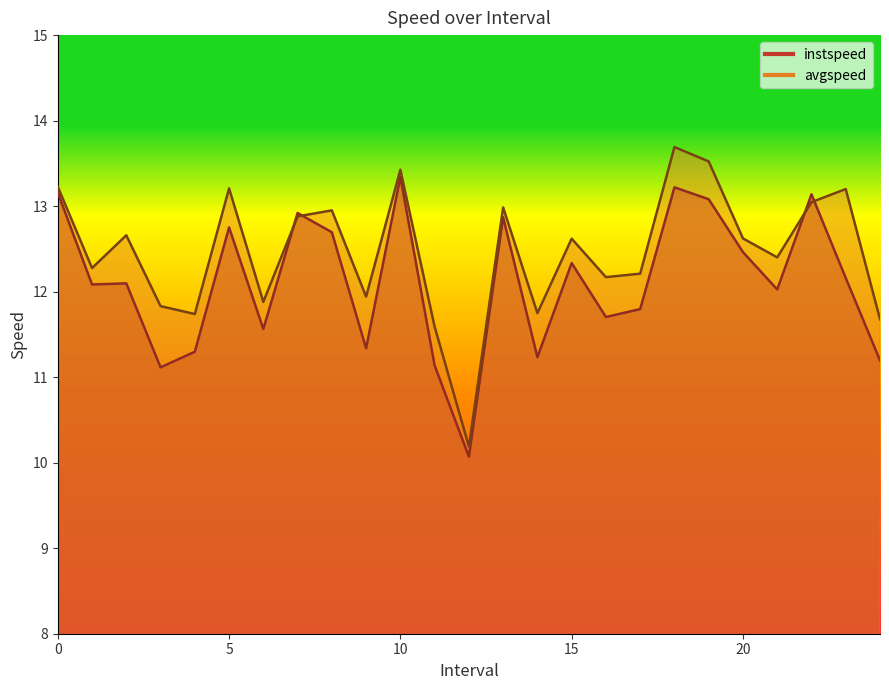

In instspeed, how many points are lower than both neighbors (excluding endpoints)?

8